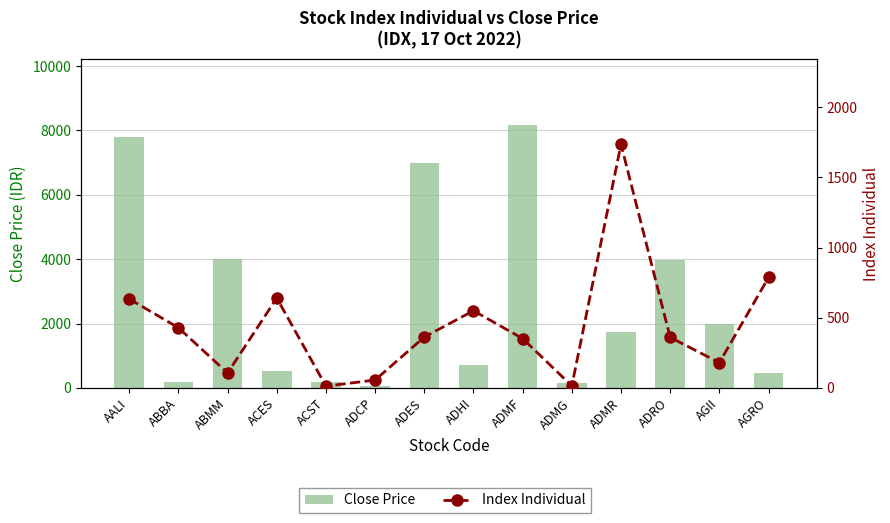

Count the number of categories in the chart.

14